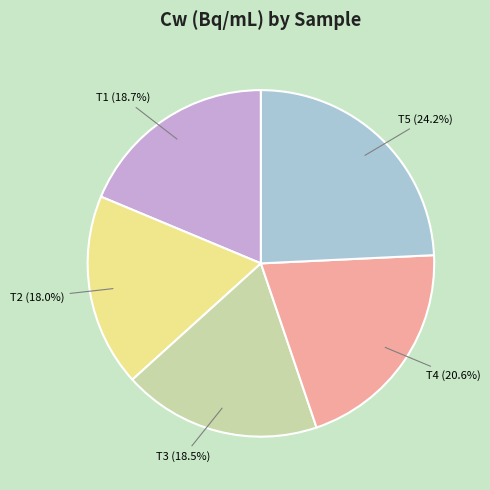

Count the number of slices in the pie.

5